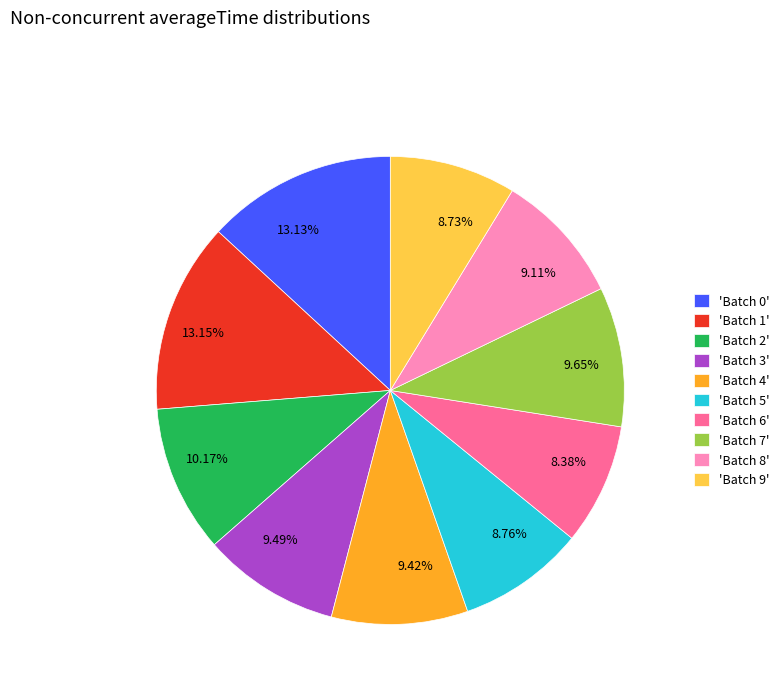

How many slices are in this pie chart?

10